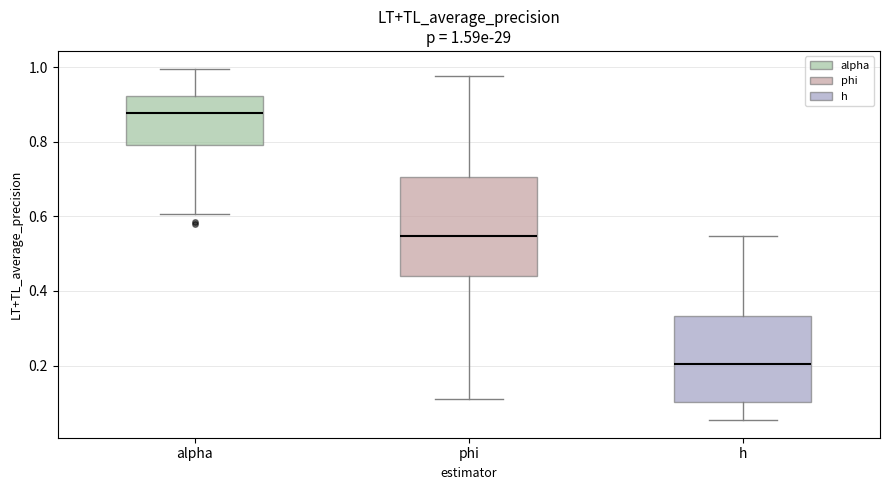

Which box is the tallest, from its lower edge to its upper edge?

phi